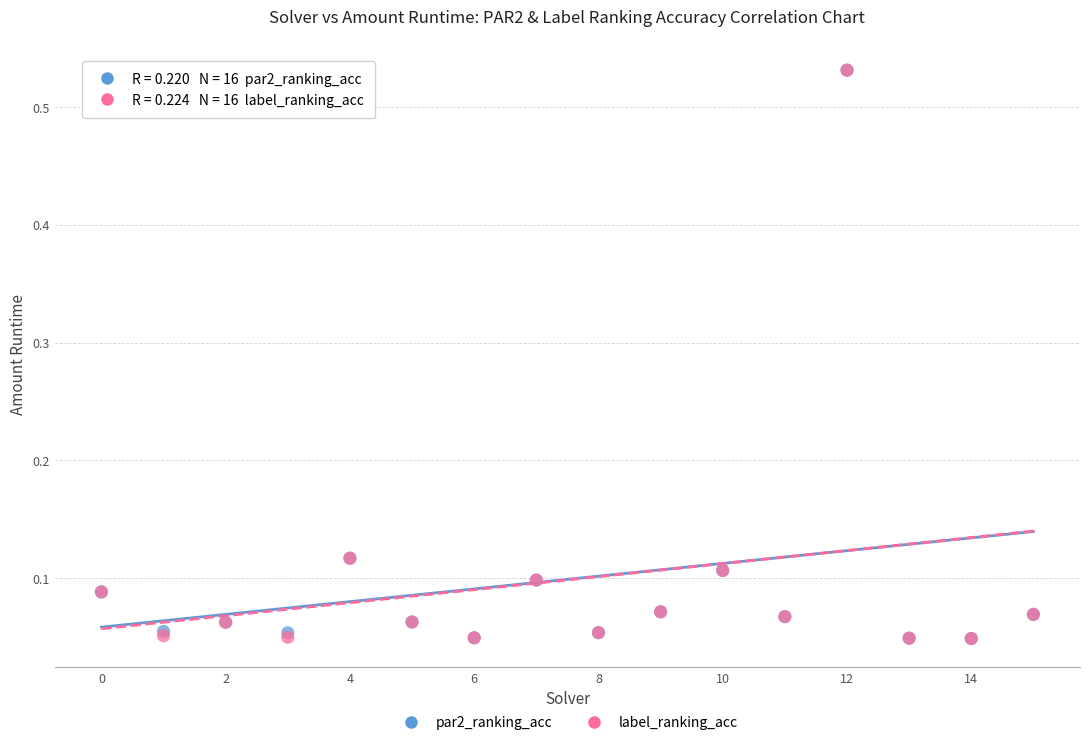

What are all the series names shown in the legend?

par2_ranking_acc, label_ranking_acc